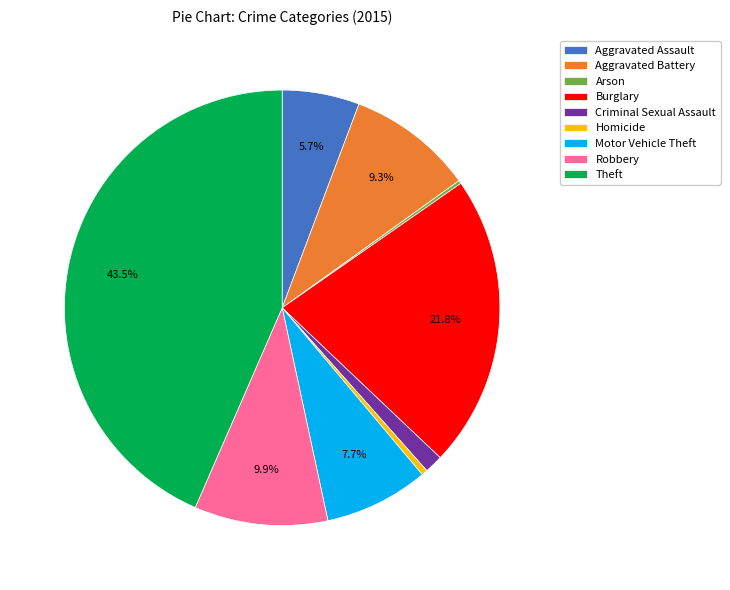

Combined, do Aggravated Battery and Homicide account for over 50%?

No